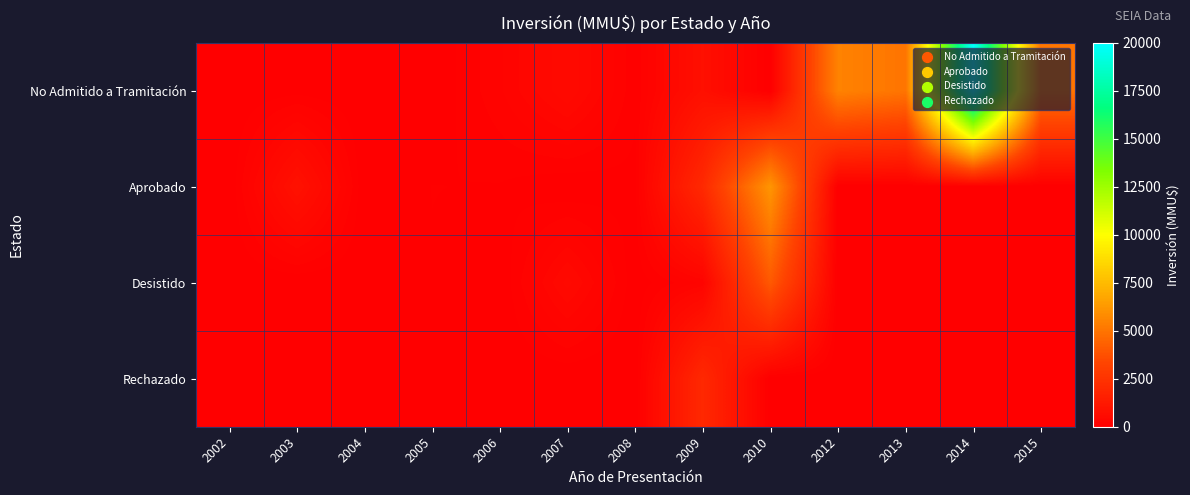

Which series has the largest total across all categories?

No Admitido a Tramitación